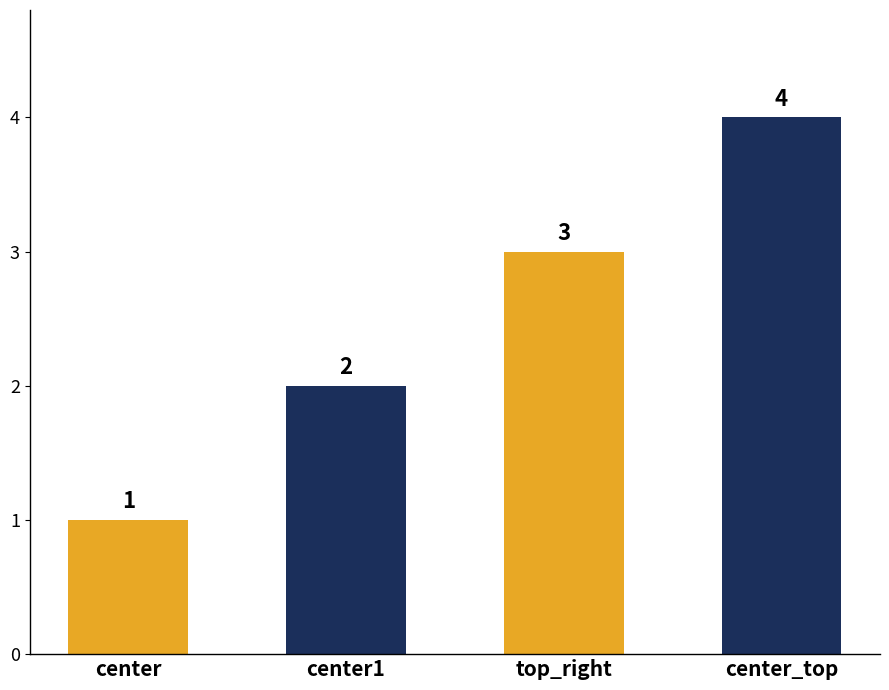

What is the change in value from center to center_top?

+3